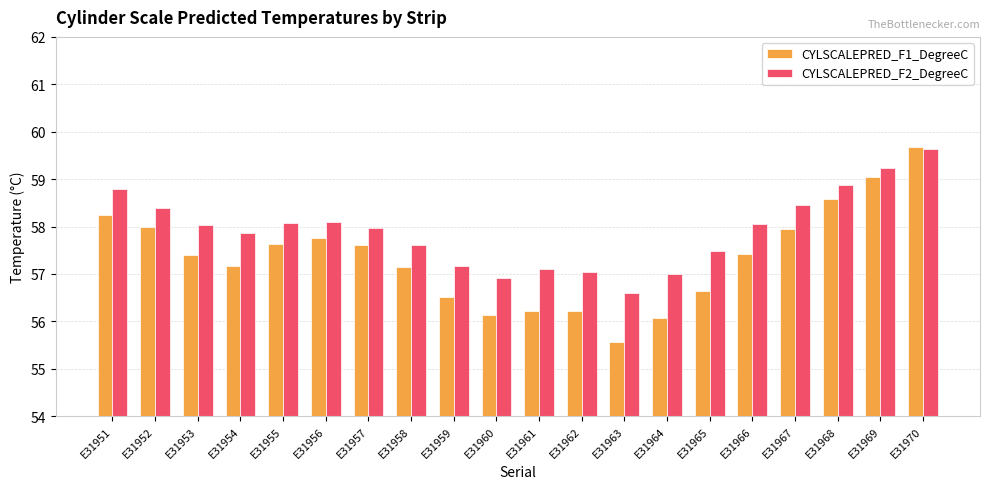

Rank the series by their average value, from highest to lowest.

CYLSCALEPRED_F2_DegreeC, CYLSCALEPRED_F1_DegreeC